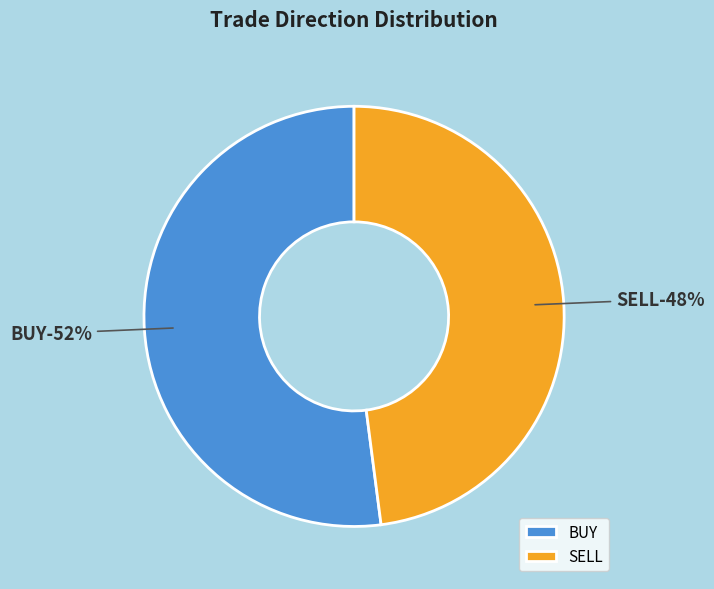

Rank the categories by value from lowest to highest.

SELL, BUY